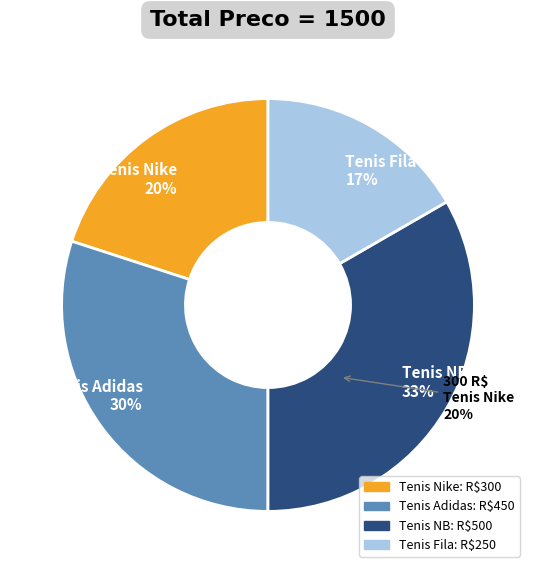

Which slice is the smallest?

Tenis Fila